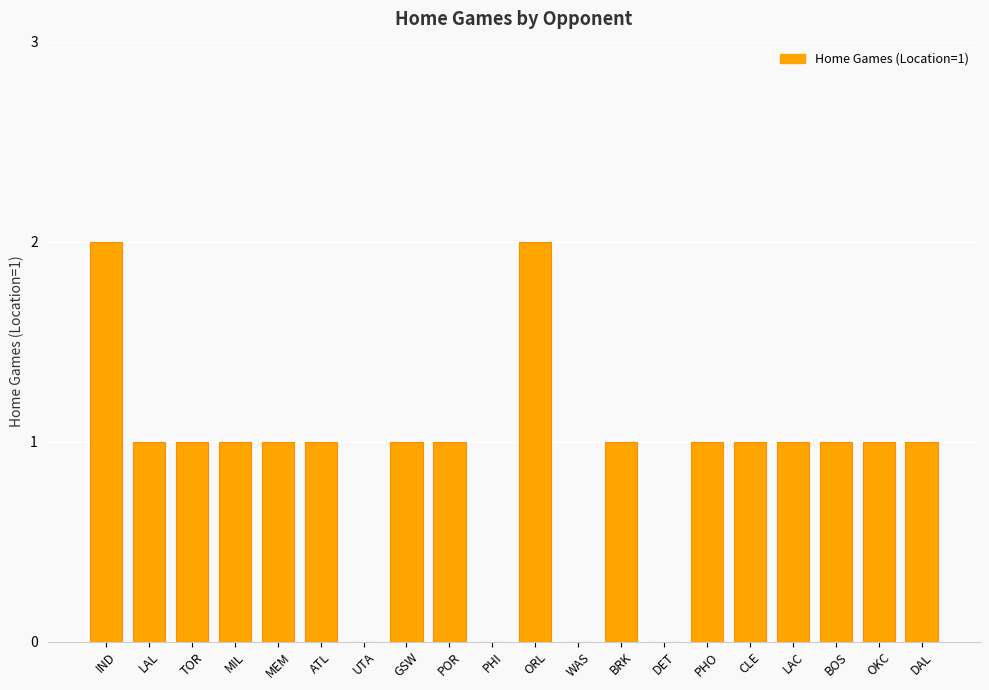

What is the sum of the values at GSW and IND?

3